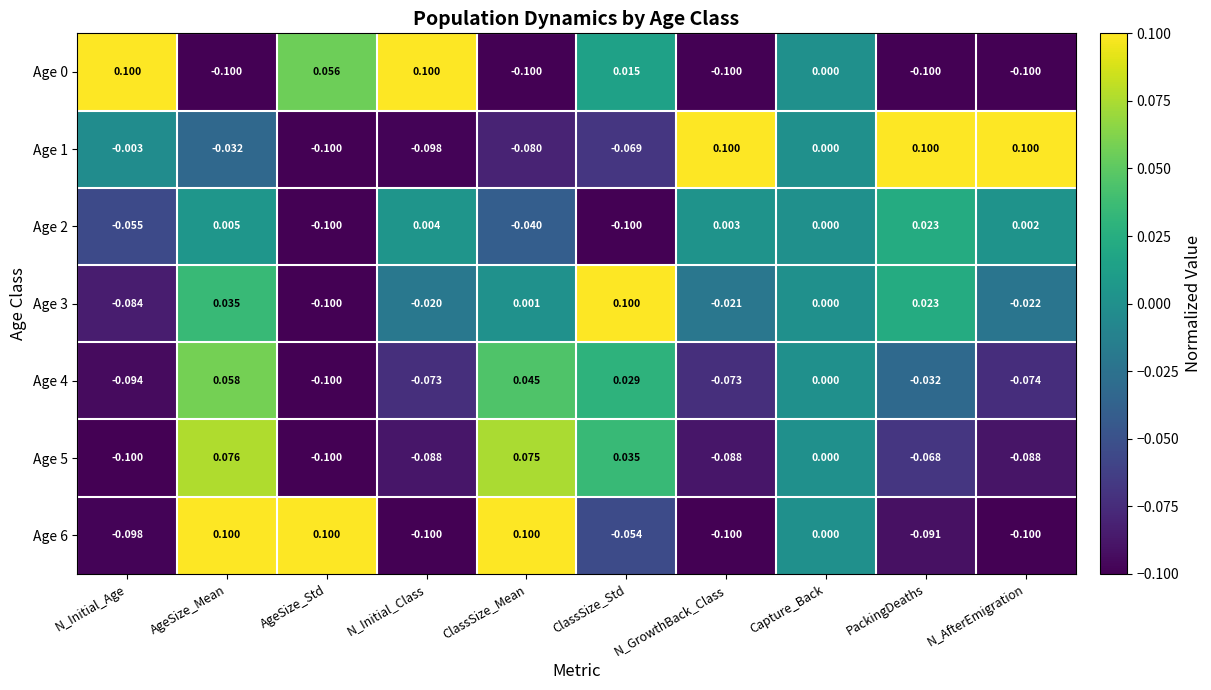

Which category has the highest value in the Age 2 series?

PackingDeaths